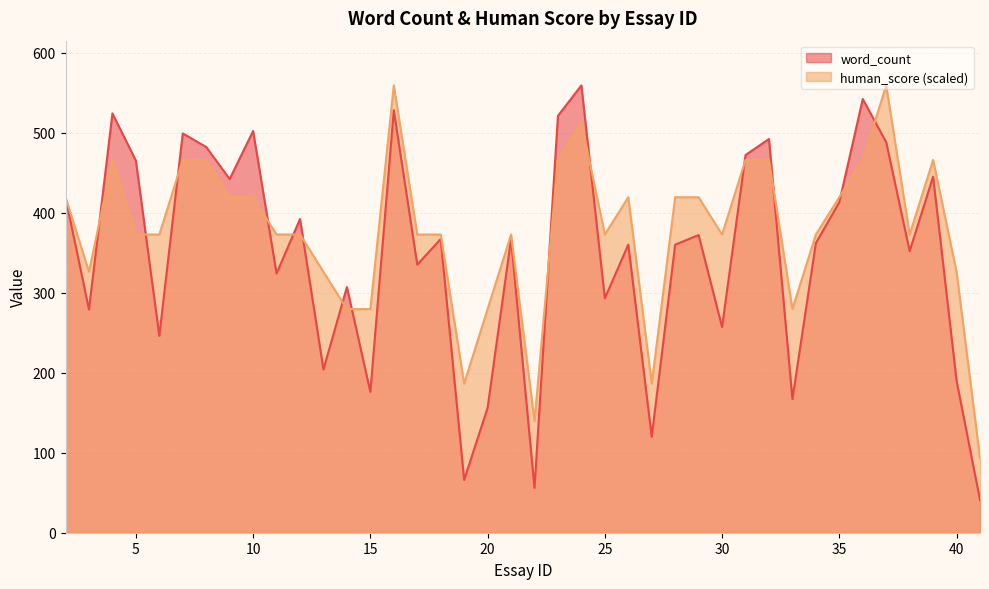

Between 17 and 28, which series saw the biggest shift?

human_score